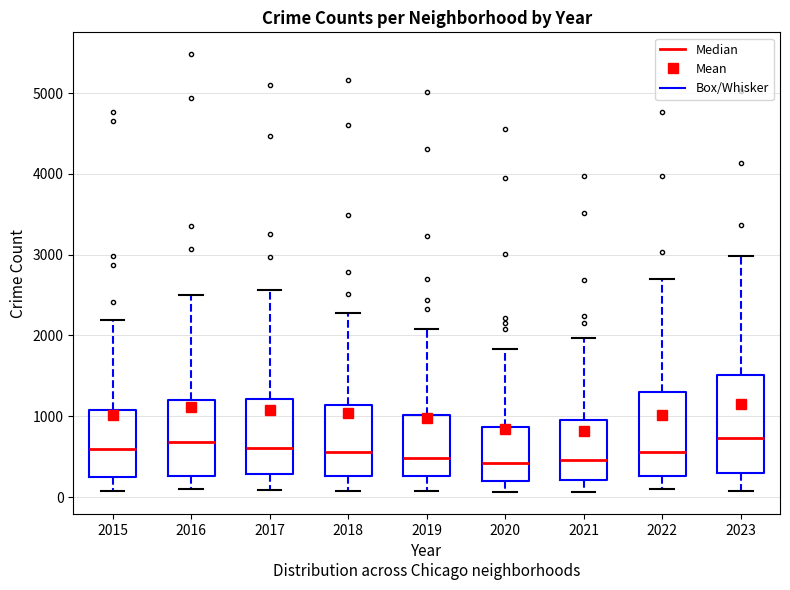

Reading left to right, transcribe this box plot: for each box, give where its median line is, the range the box spans, and where its two whiskers end, as read against the y-axis. The values are not printed on the chart, so give them approximately, as read against the axis.

2015: median 600, box 300 to 1100, whiskers 100 to 2200
2016: median 700, box 300 to 1200, whiskers 100 to 2500
2017: median 600, box 300 to 1200, whiskers 100 to 2600
2018: median 600, box 300 to 1100, whiskers 100 to 2300
2019: median 500, box 300 to 1000, whiskers 100 to 2100
2020: median 400, box 200 to 900, whiskers 100 to 1800
2021: median 500, box 200 to 900, whiskers 100 to 2000
2022: median 600, box 300 to 1300, whiskers 100 to 2700
2023: median 700, box 300 to 1500, whiskers 100 to 3000